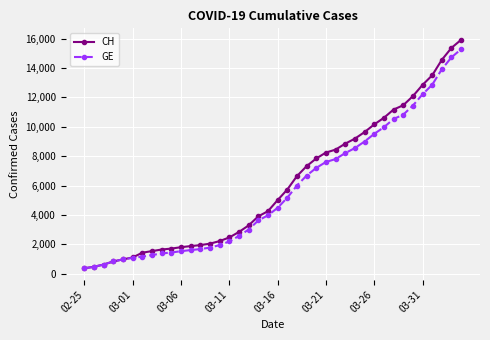

What is the smallest value displayed?

375